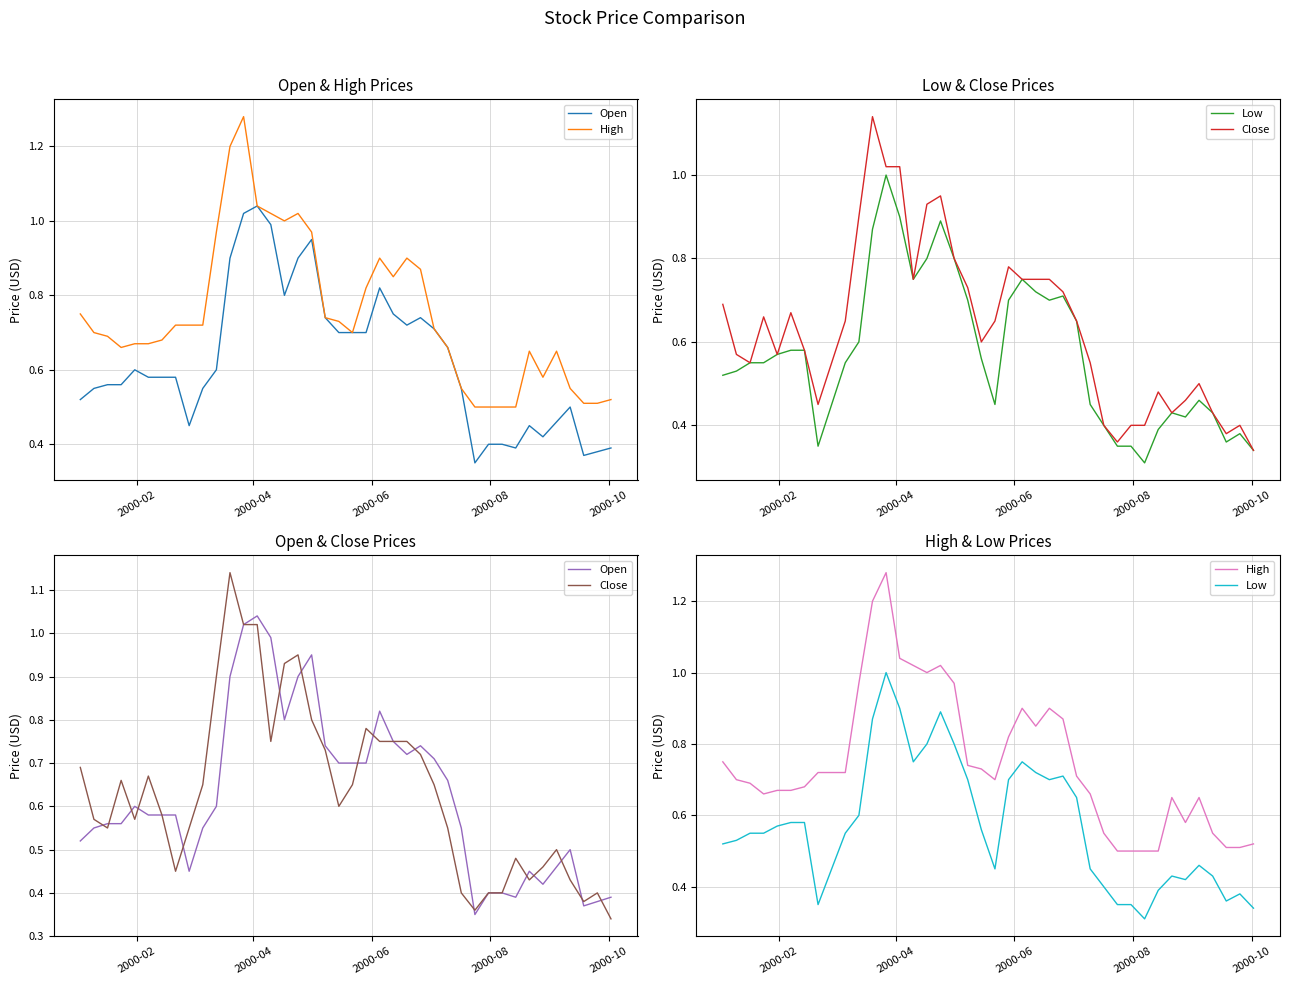

True or false: Low and High intersect in this chart.

False